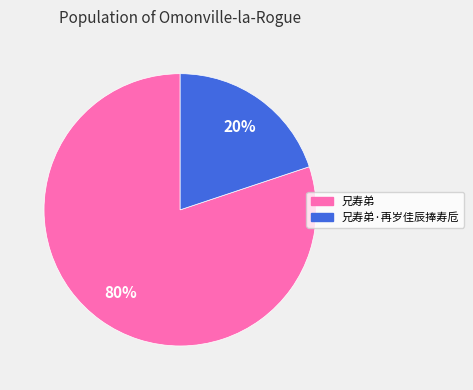

Approximately how many times larger is the value at 兄寿弟 compared to 兄寿弟·再岁佳辰捧寿卮?

4.0